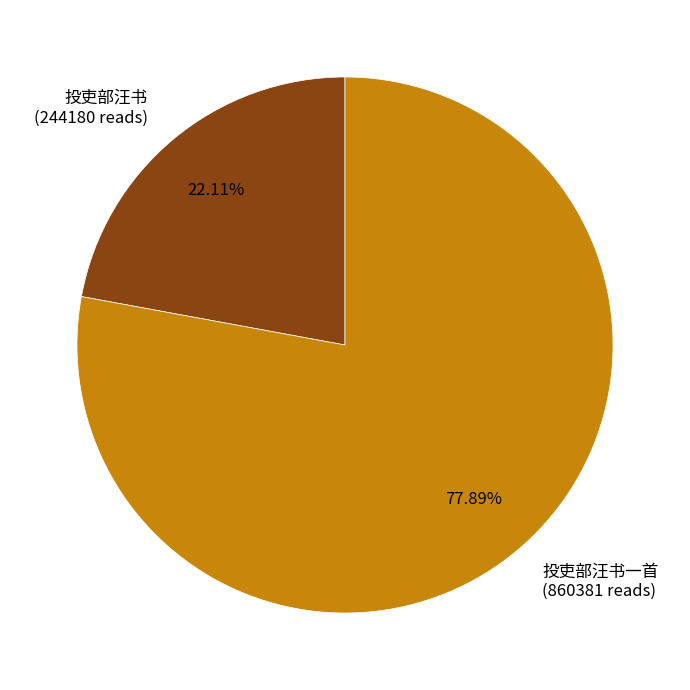

Do 投吏部汪书一首 (860381 reads) and 投吏部汪书 (244180 reads) together represent more than half of the pie?

Yes